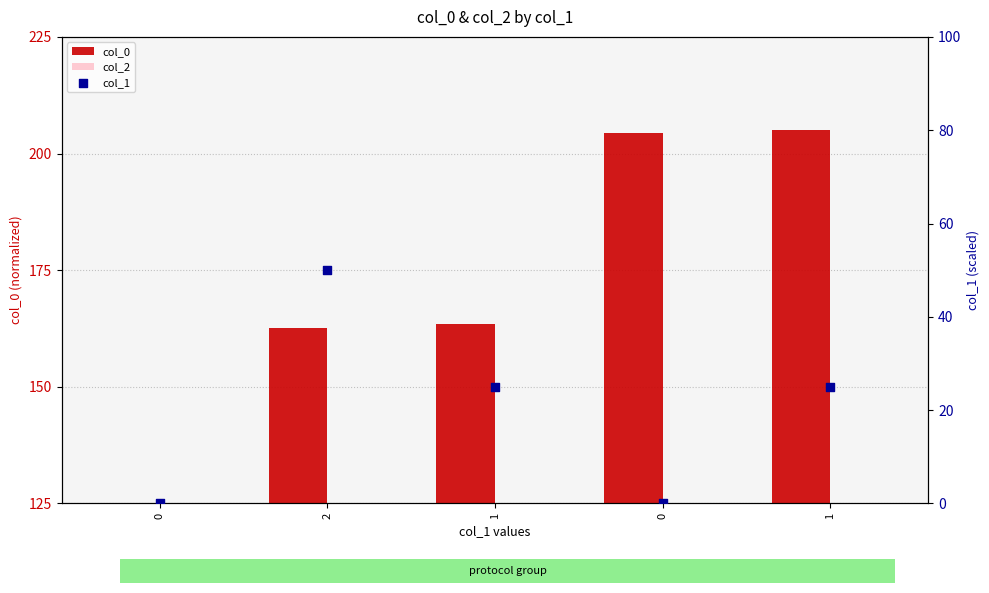

What is the total value across all series at 0?

250.0